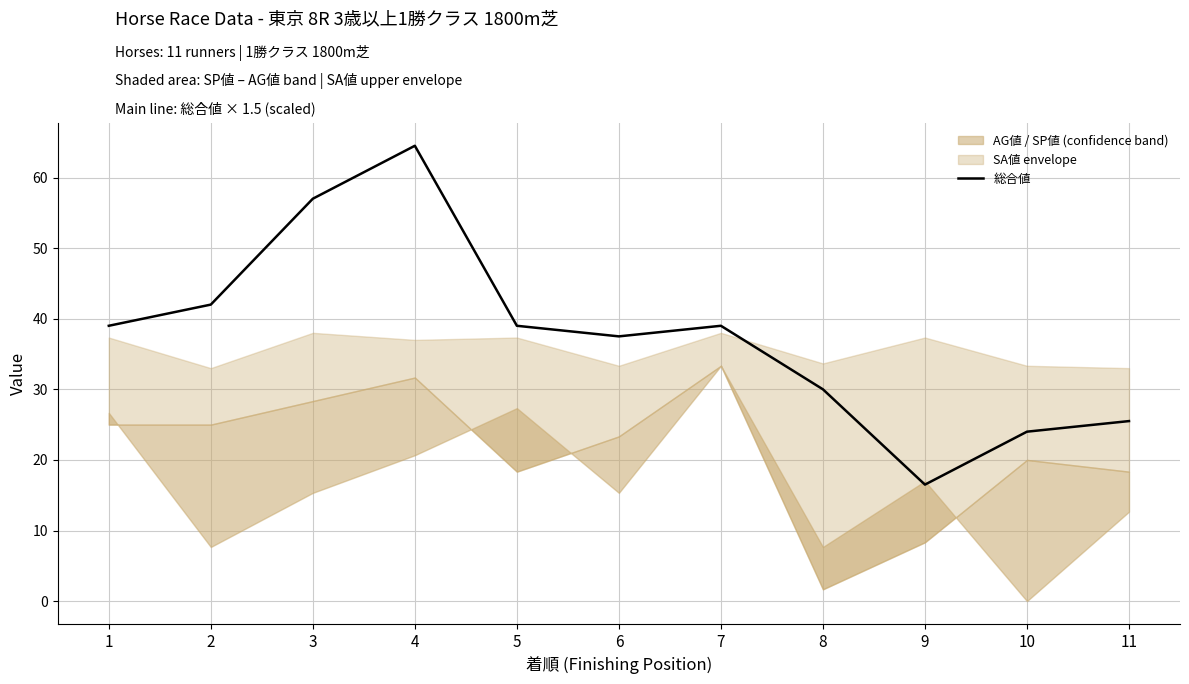

At which category does the chart reach its peak across all series?

4